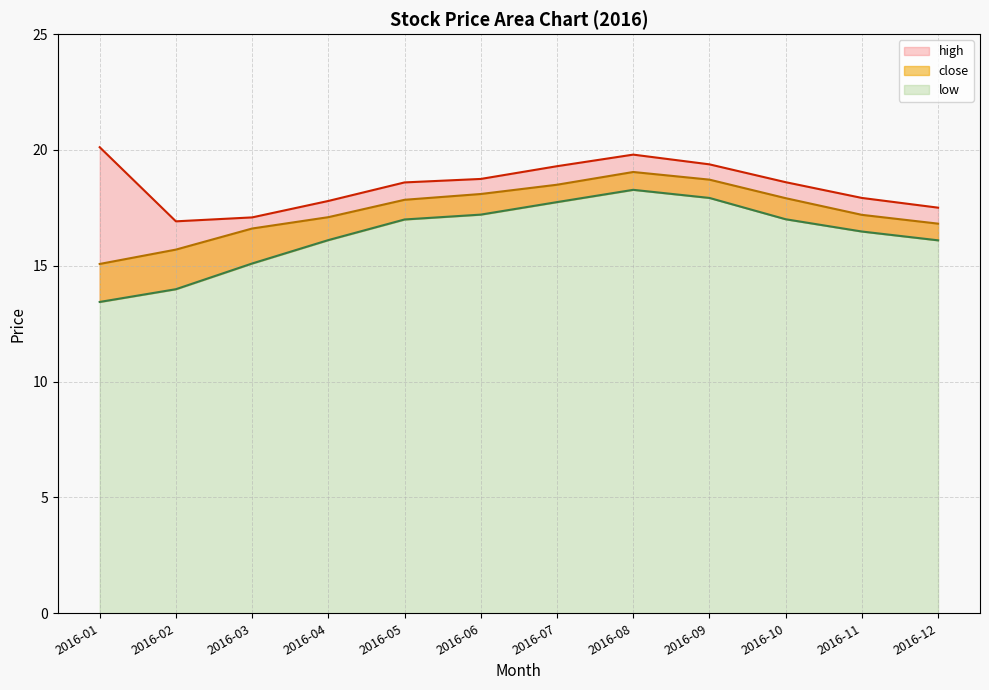

Which series has the widest spread of values?

low